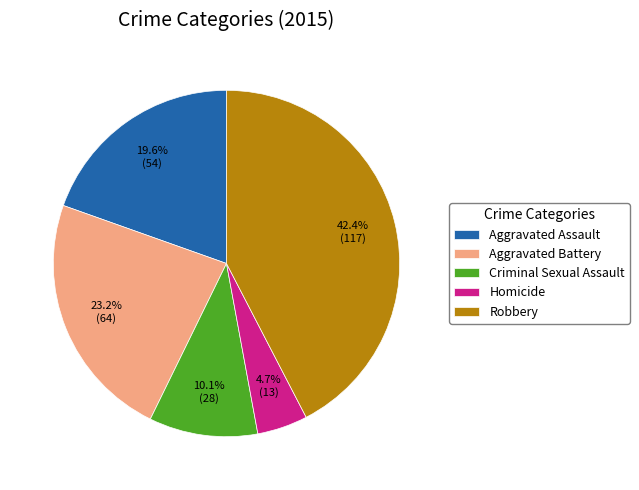

Is there a majority slice in this chart?

No